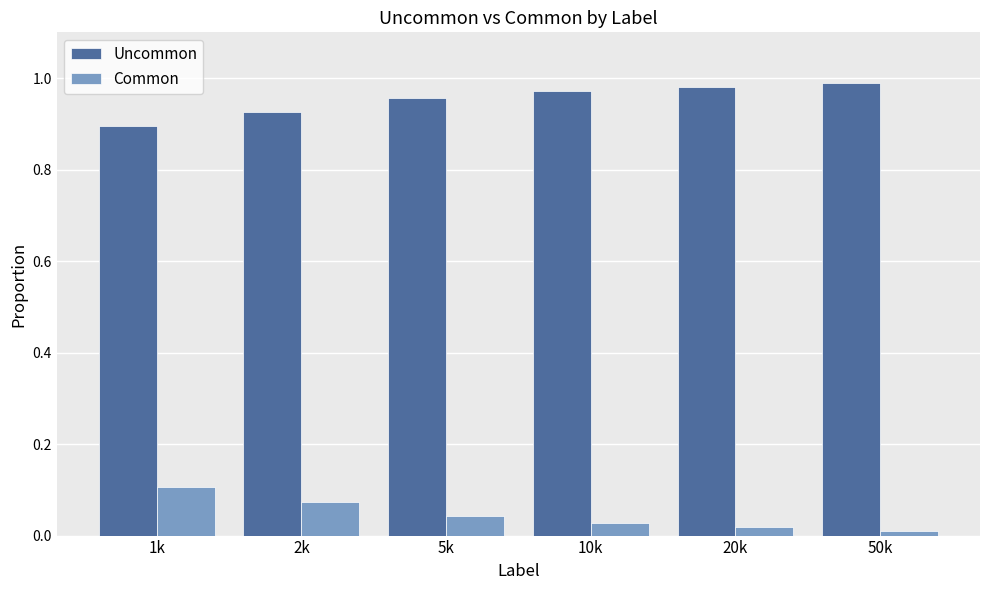

What is the spread (max minus min) of values at 1k?

0.8